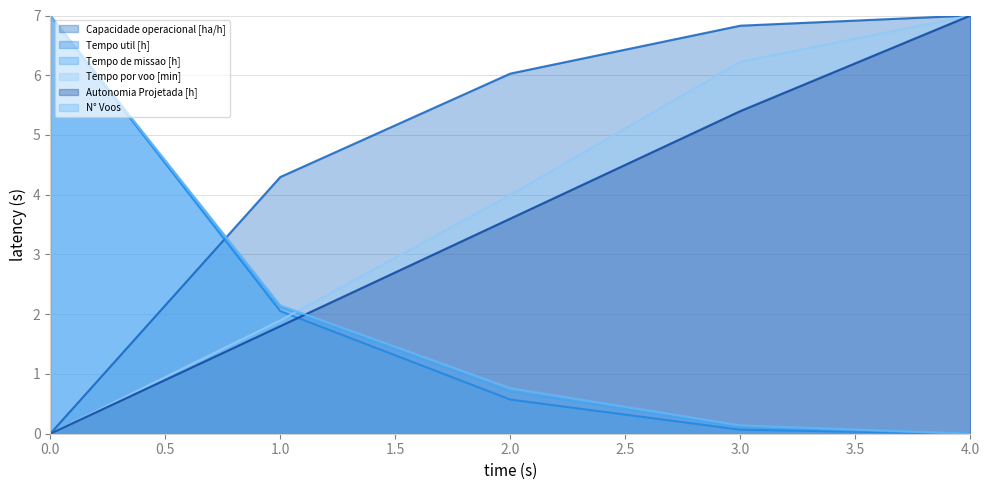

Does the chart display data point markers on the line(s)?

No